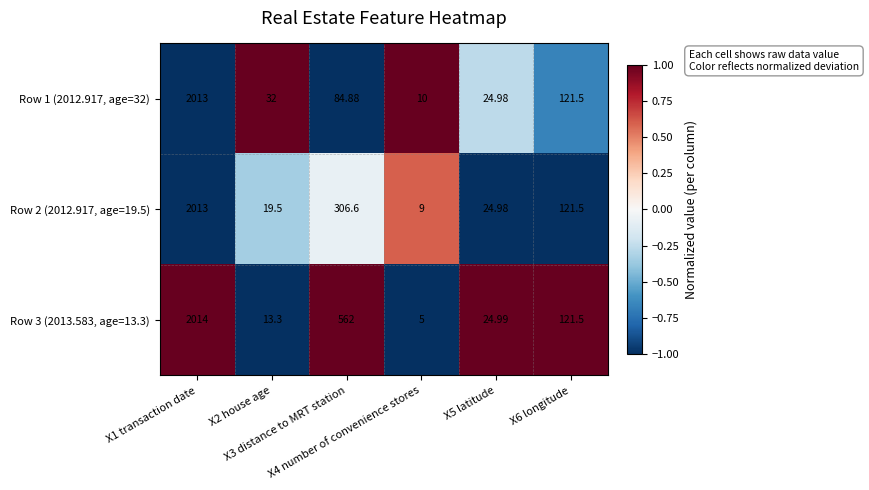

What is the total value across all series at X3 distance to MRT station?

953.5